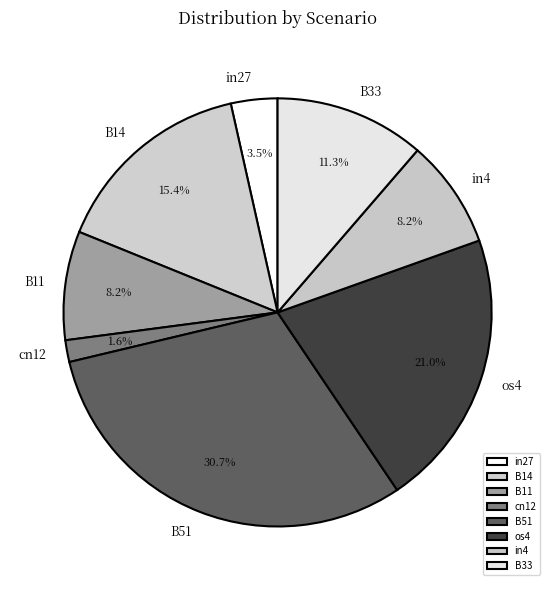

Which slice is the smallest?

cn12